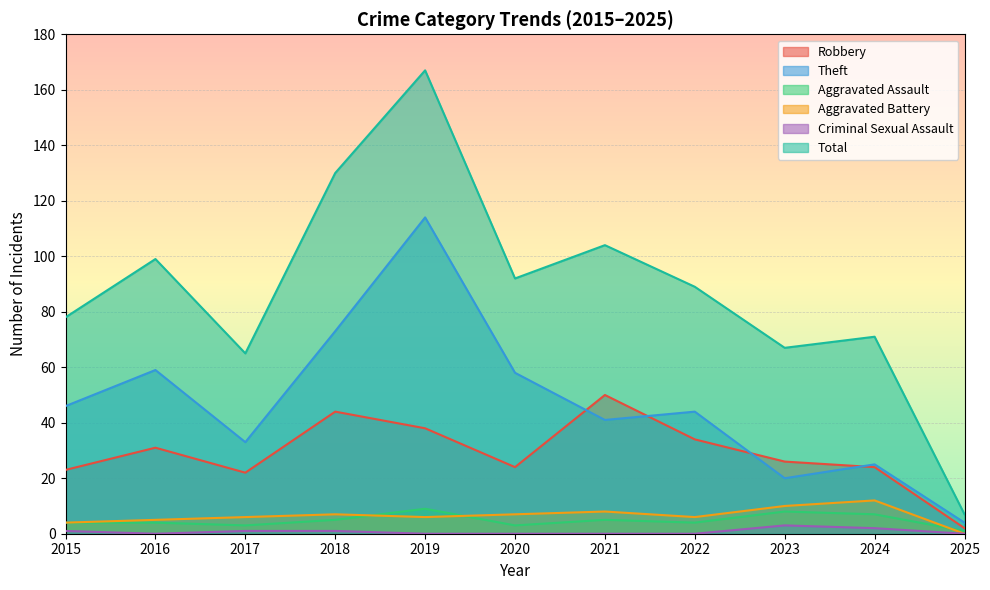

Rank the series by their maximum value, from lowest to highest.

Criminal Sexual Assault, Aggravated Assault, Aggravated Battery, Robbery, Theft, Total